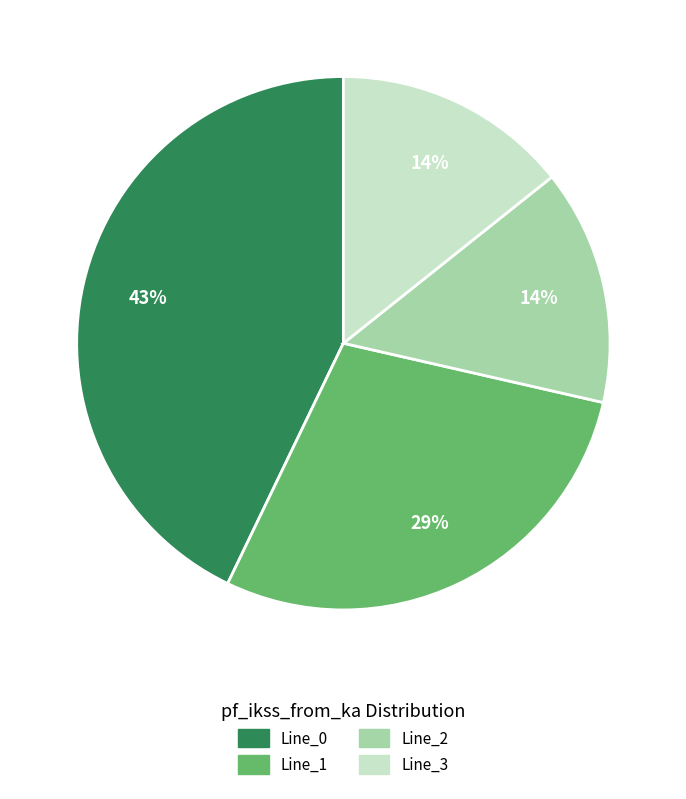

Which slice is the largest?

Line_0